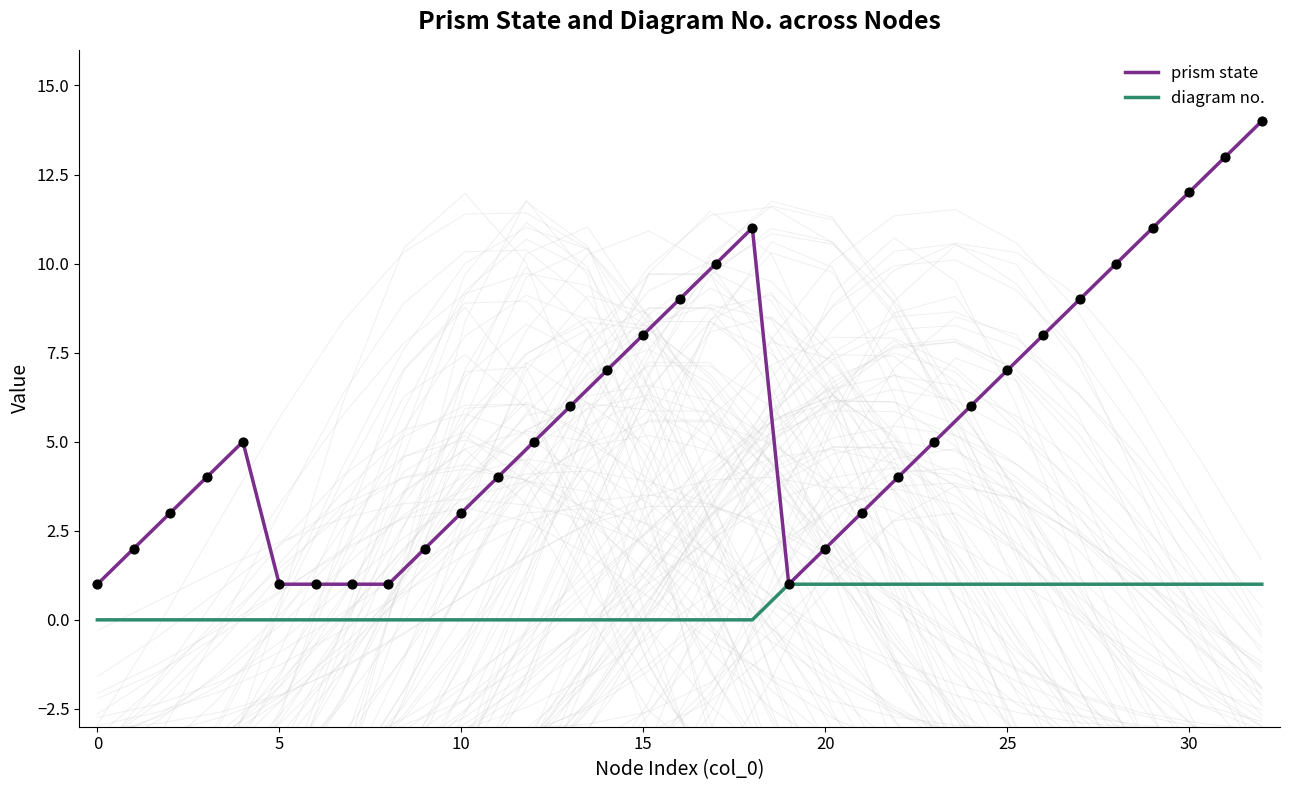

What are all the series names shown in the legend?

prism state, diagram no.